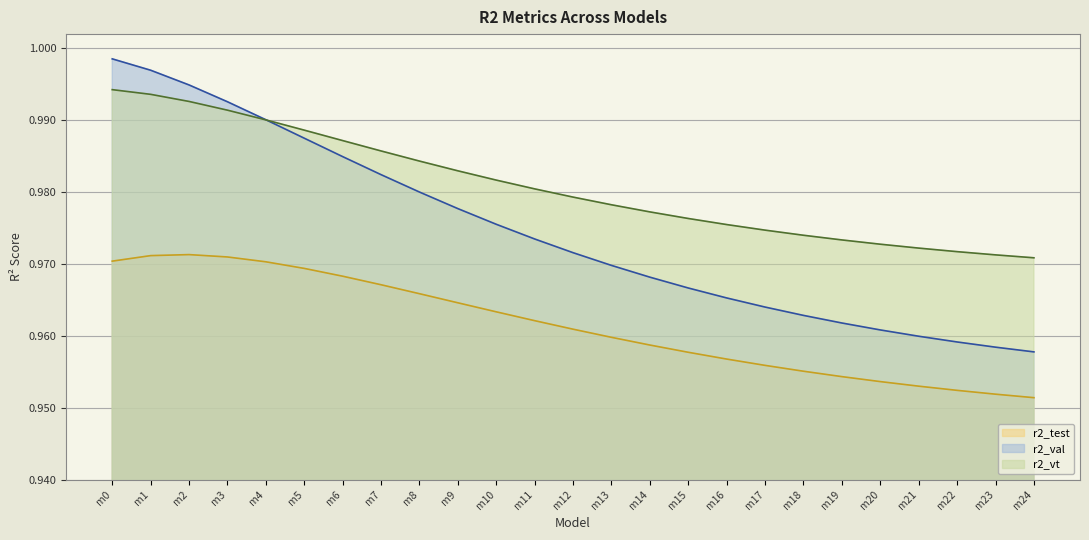

At which label is r2_val closest to 0?

m24